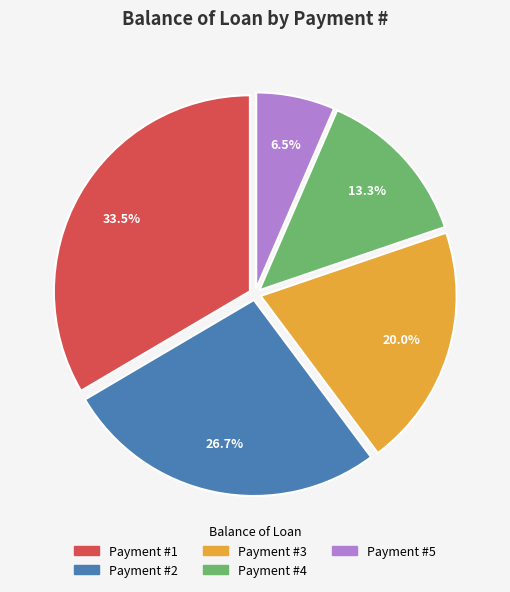

Is there any slice that represents more than half of the pie?

No